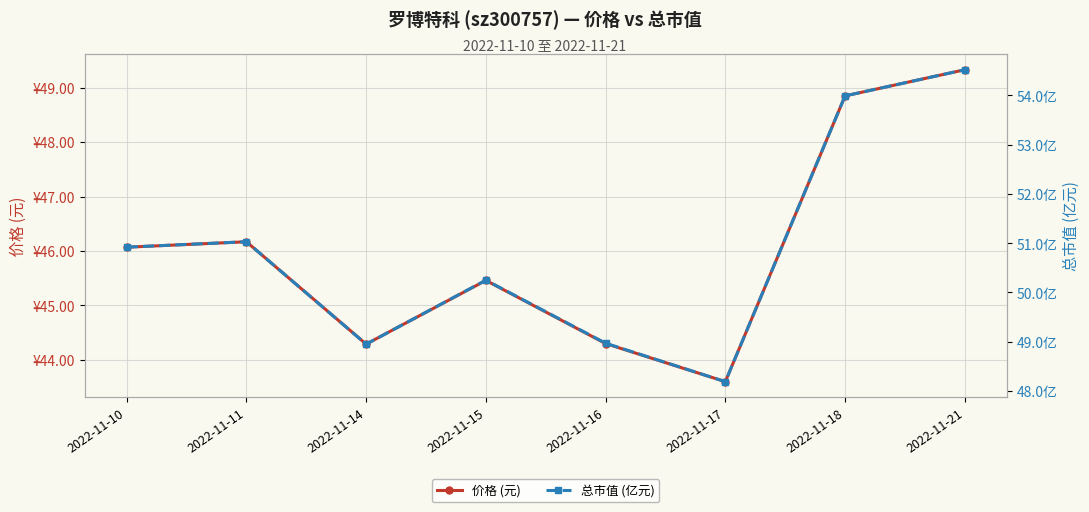

Where is the first local minimum for 价格 (元)?

2022-11-14